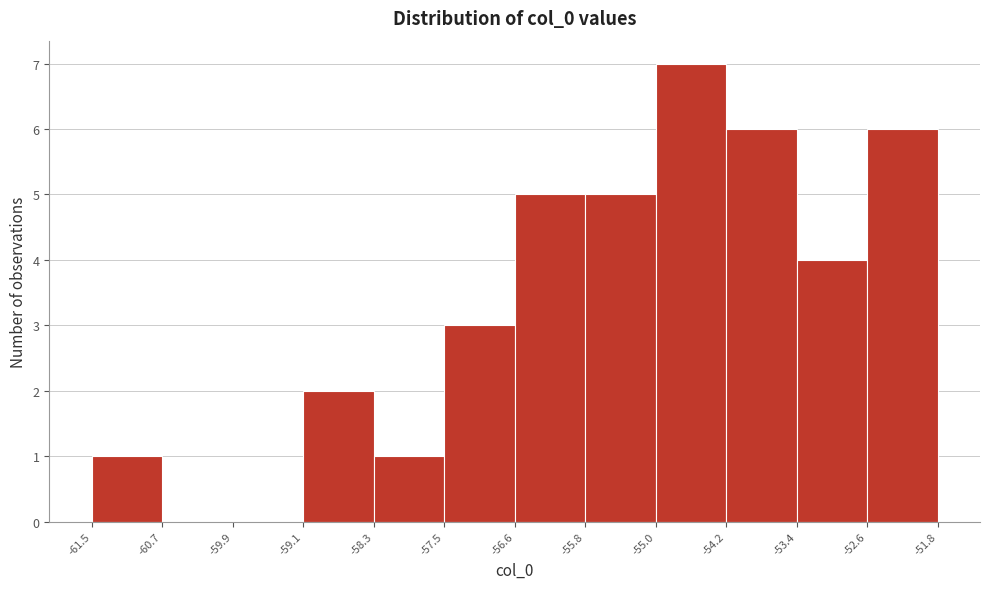

How tall is the bar that spans -59.1 to -58.3 on the x-axis? The values are not printed on the chart, so give them approximately, as read against the axis.

2